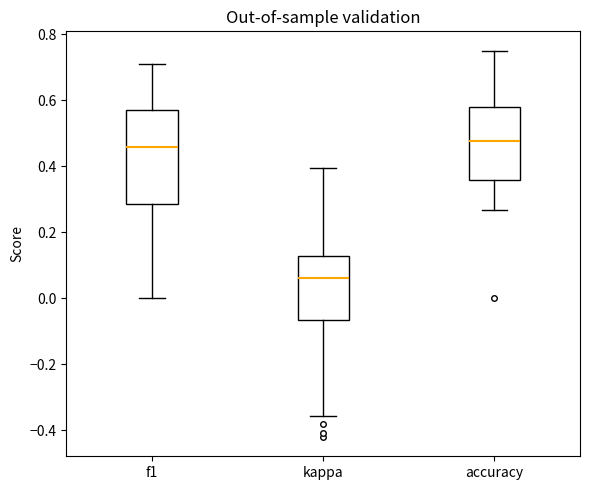

Comparing the boxes themselves (not the whiskers), which one is the tallest?

f1